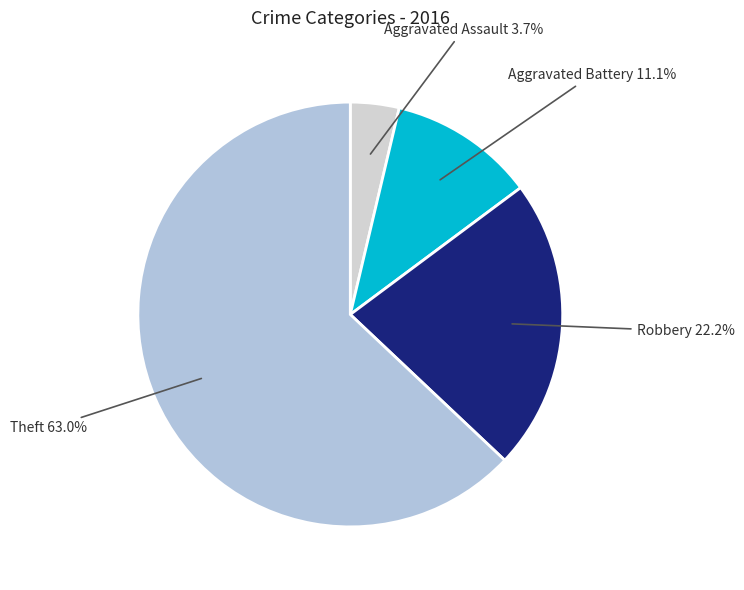

Which slice is the largest?

Theft